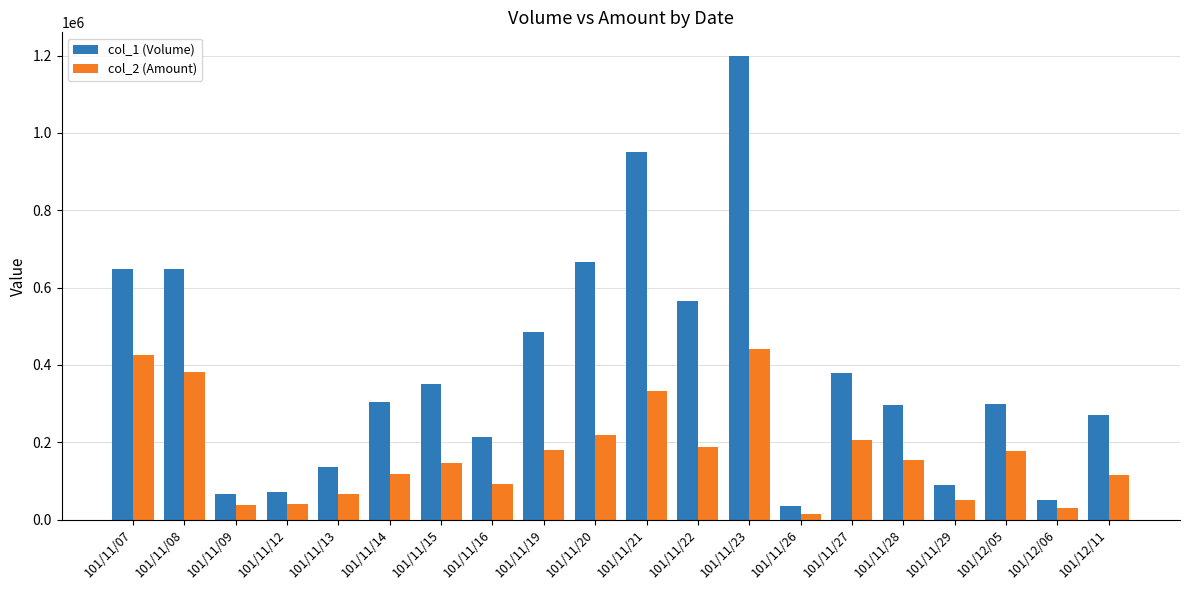

Rank the series by their maximum value, from highest to lowest.

col_1 (Volume), col_2 (Amount)